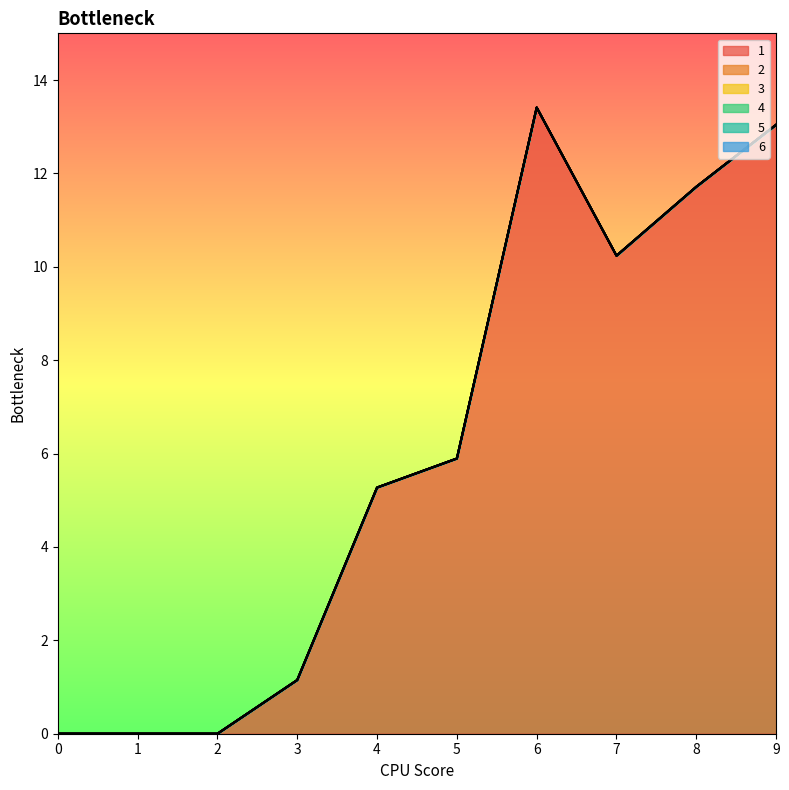

The 3 series shows 0.0 at 1. True or false?

True